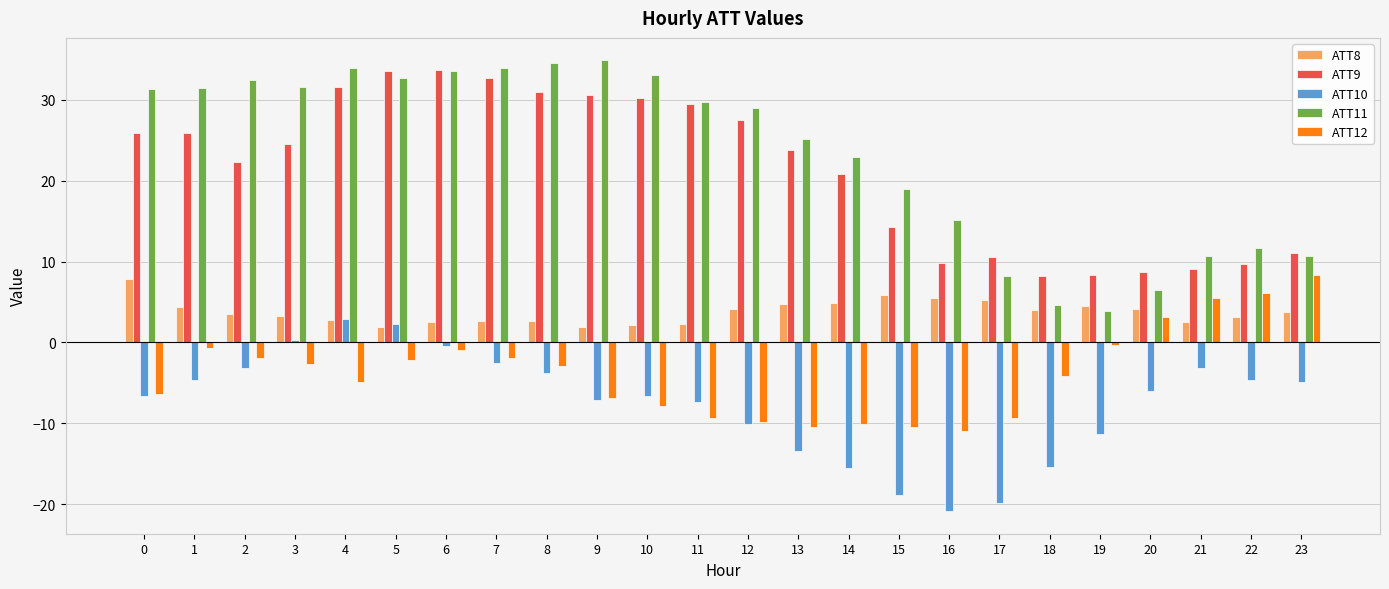

Which series changed the most between 7 and 20?

ATT11